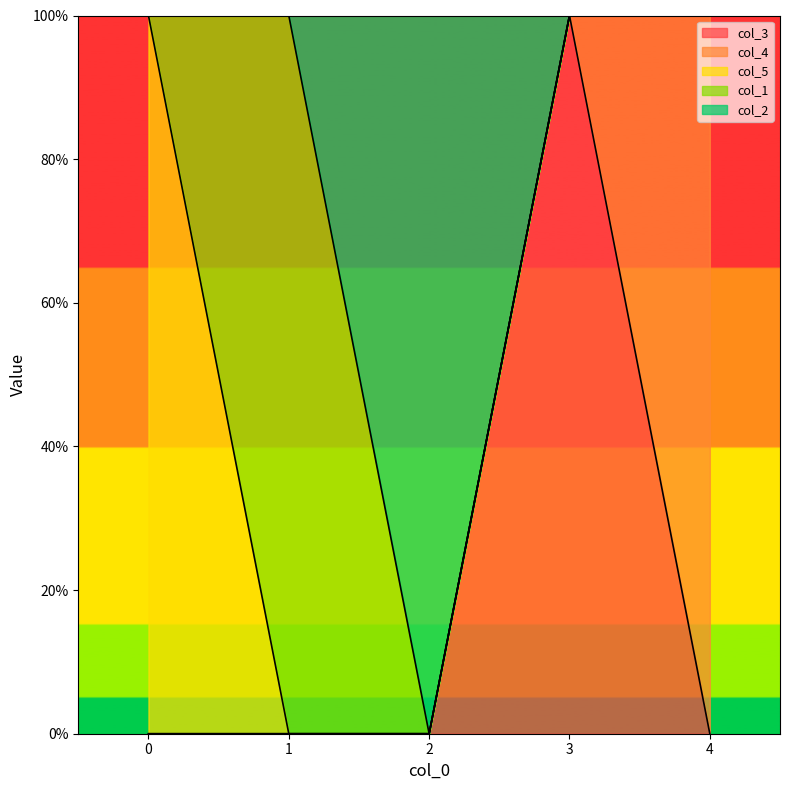

The col_1 series shows 0 at 4. True or false?

True